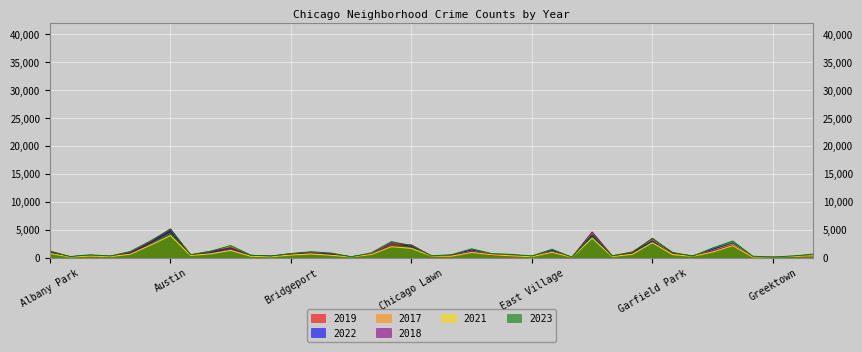

What is the minimum value for 2019?

77